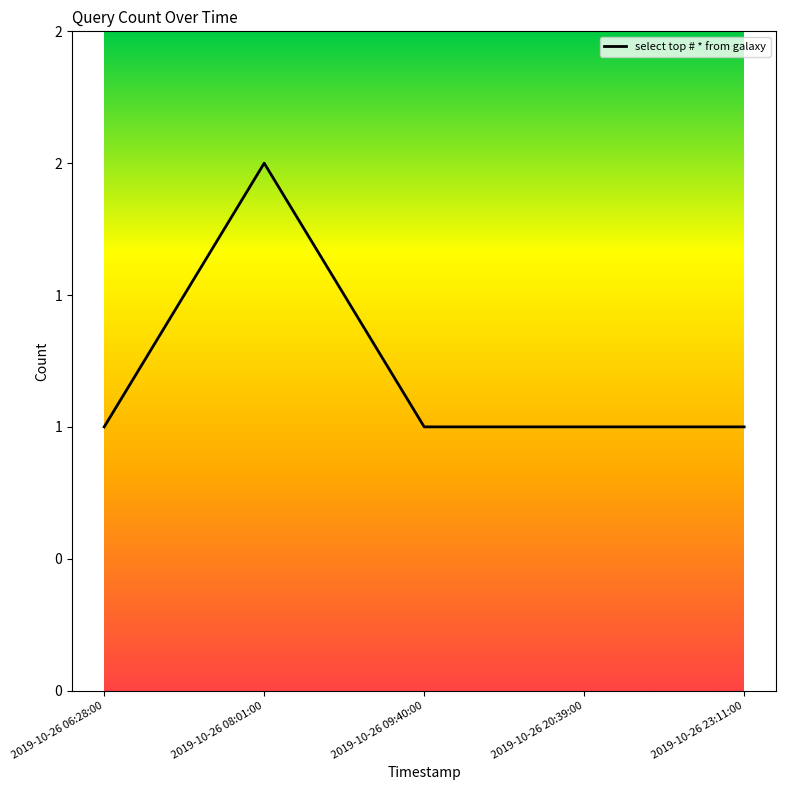

Reading left to right, transcribe all the data shown in this chart.

2019-10-26 06:28:00=1	2019-10-26 08:01:00=2	2019-10-26 09:40:00=1	2019-10-26 20:39:00=1	2019-10-26 23:11:00=1